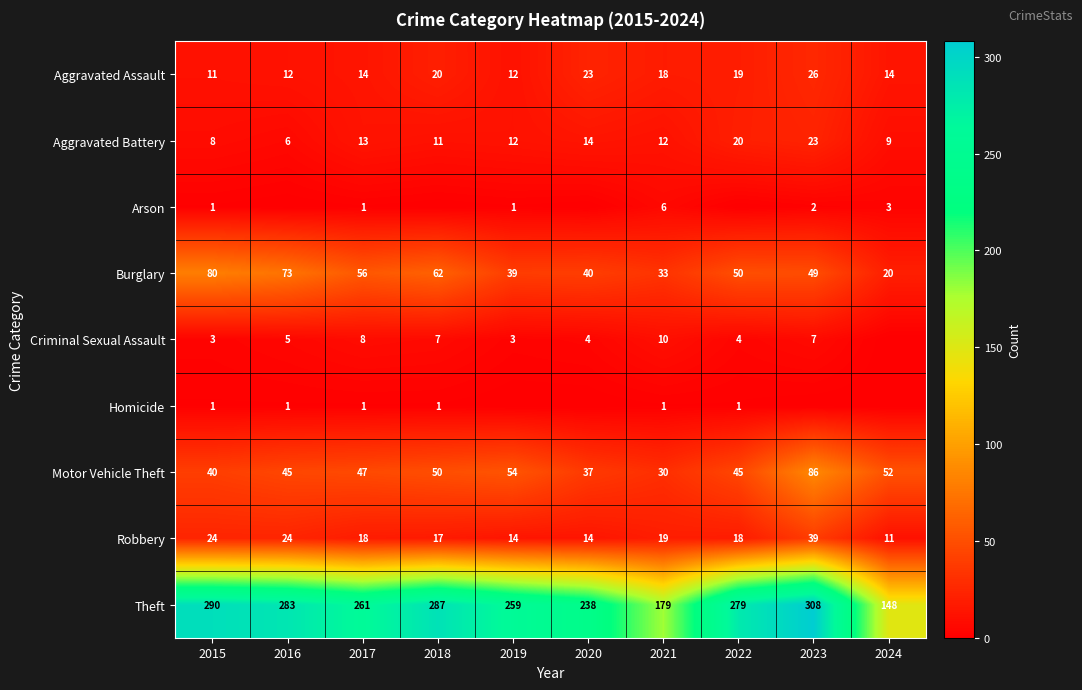

Is the value of Aggravated Battery at 2024 greater than the value of Theft at 2016?

No